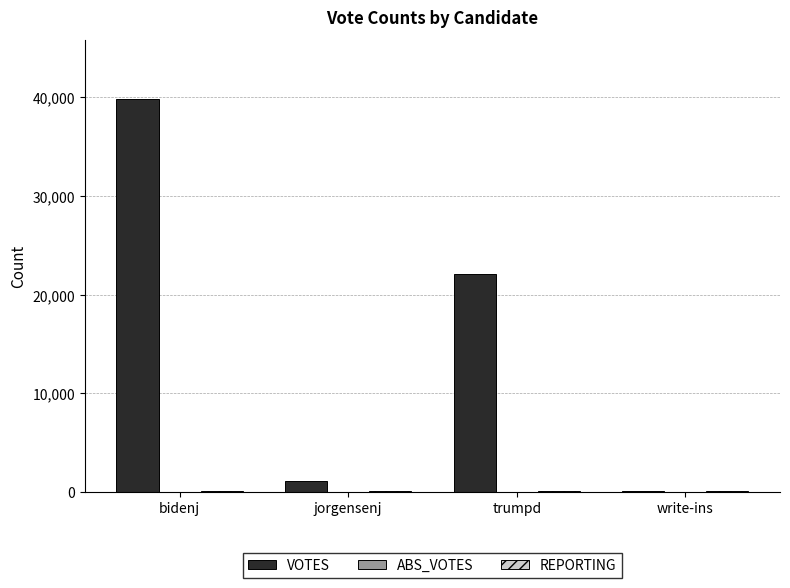

What is the sum of all VOTES values?

63151